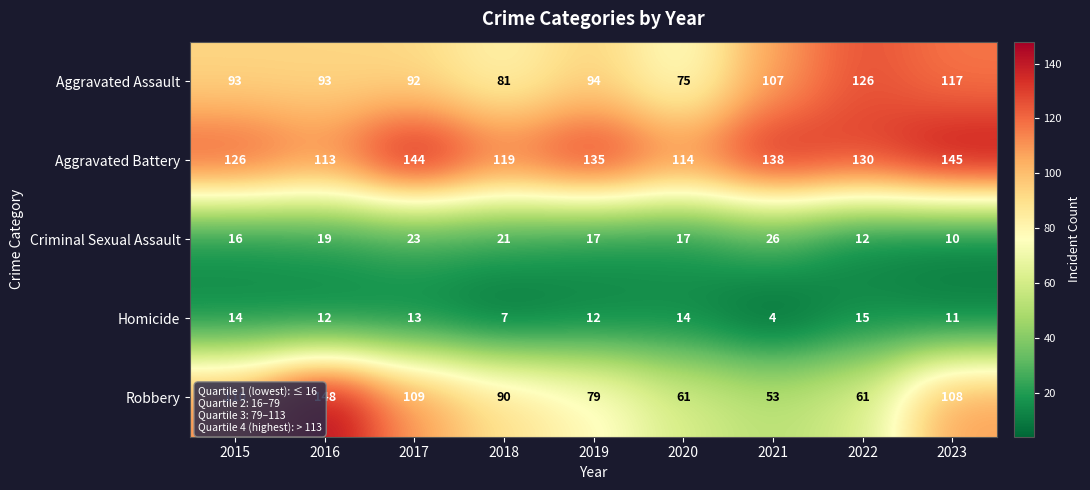

Rank the series at 2018 from highest to lowest value.

Aggravated Battery, Robbery, Aggravated Assault, Criminal Sexual Assault, Homicide